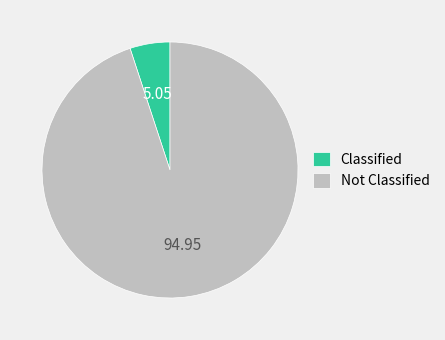

Combined, do Classified and Not Classified account for over 50%?

Yes